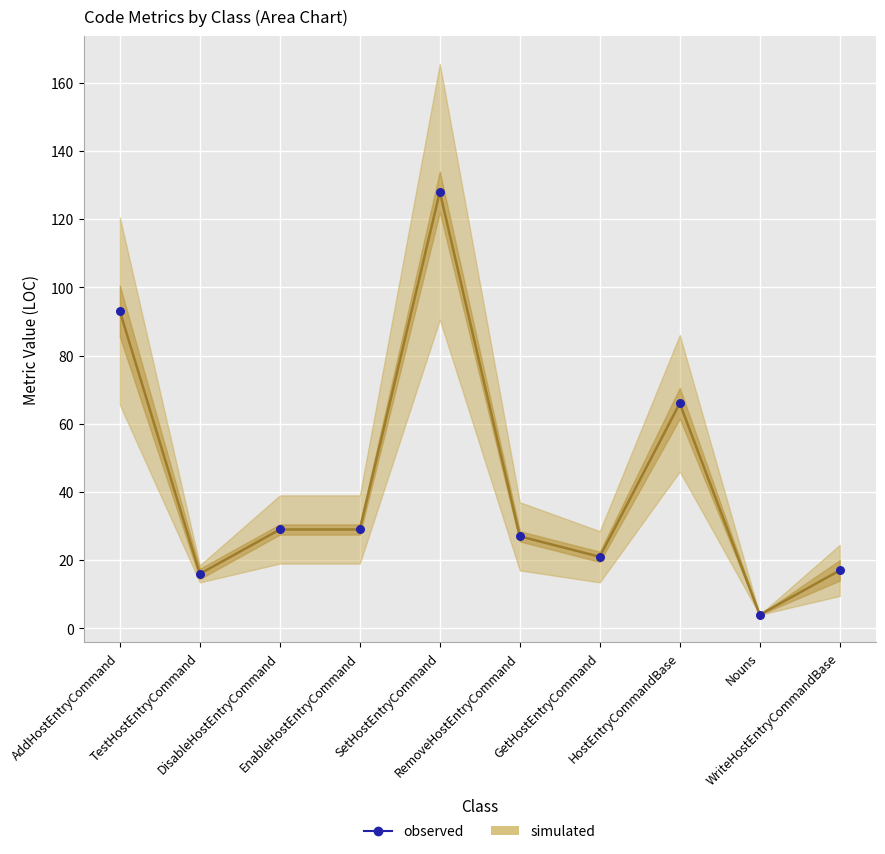

What is the average Y value?

43